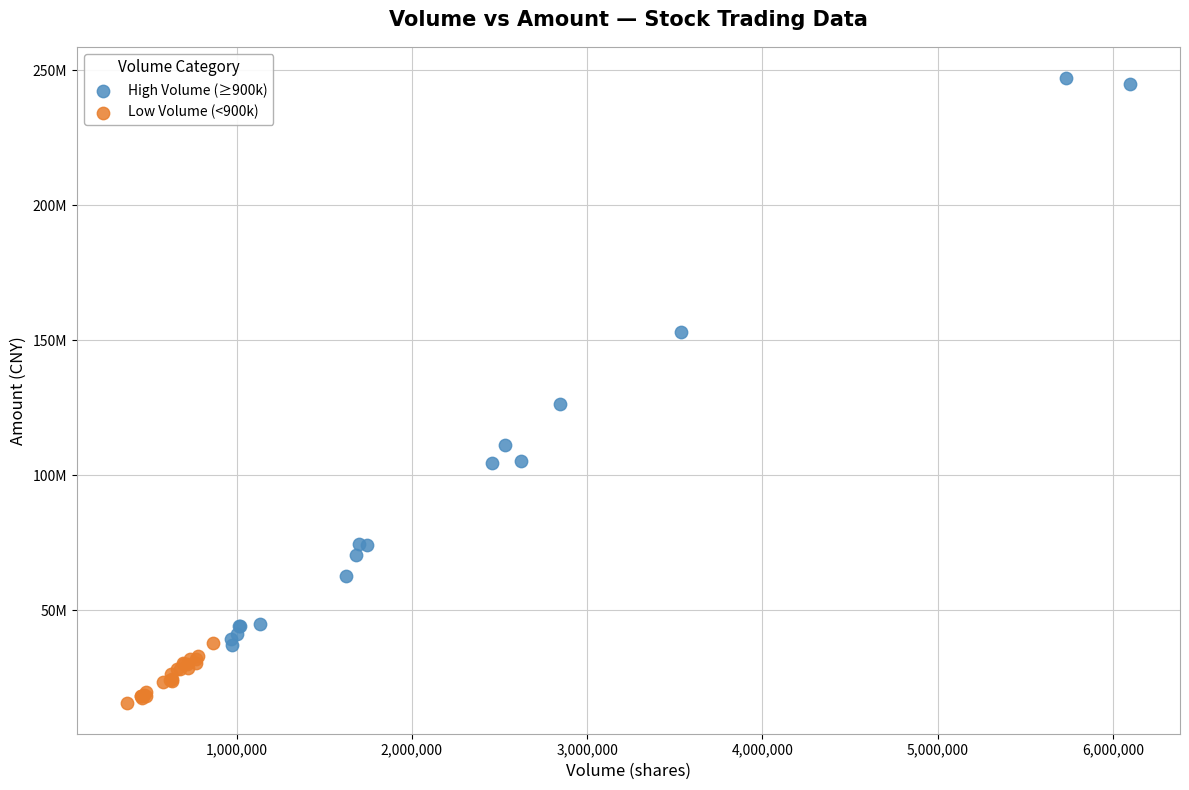

Which series has the widest spread of Y values?

High Volume (≥900k)